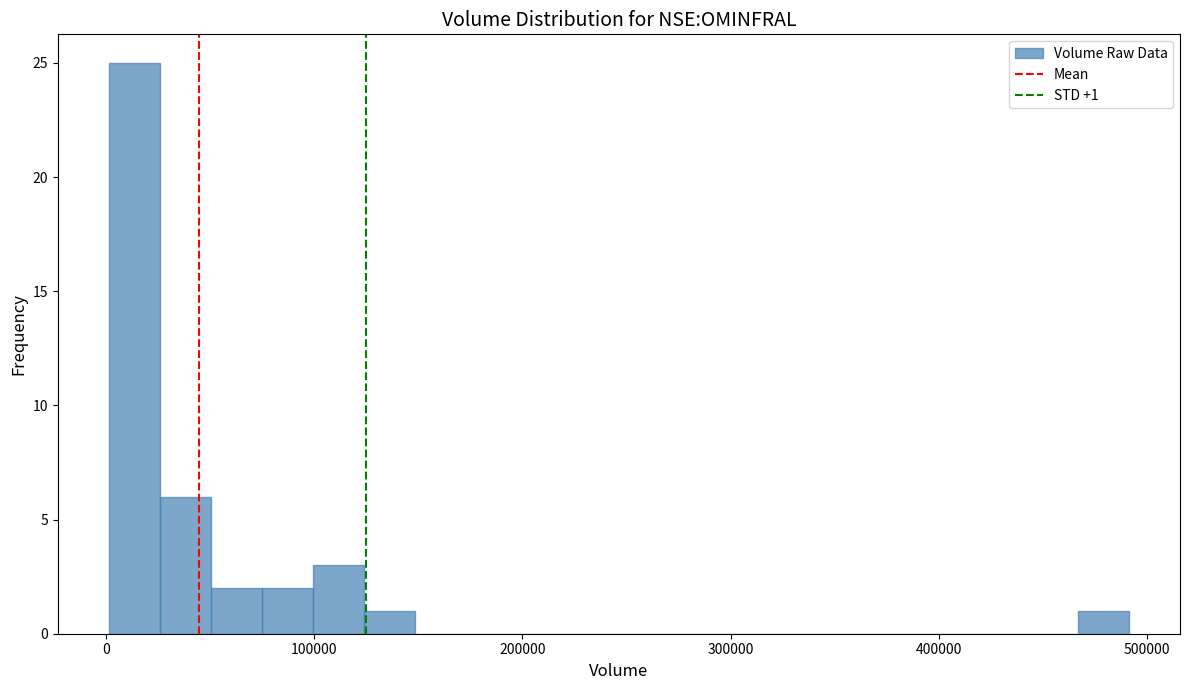

Read against the x-axis, roughly where is the centre of the tallest bar?

10000